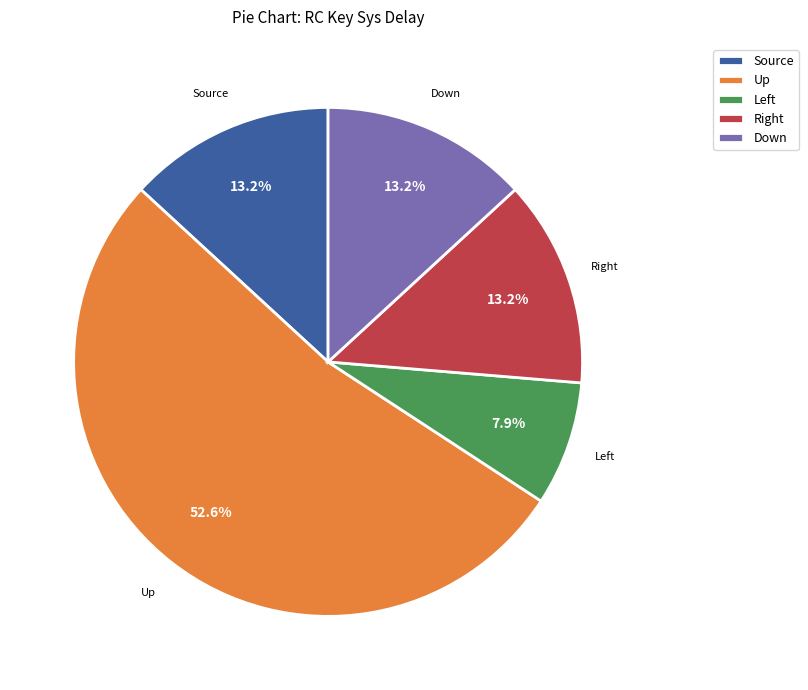

Which slice represents more than half of the pie?

Up